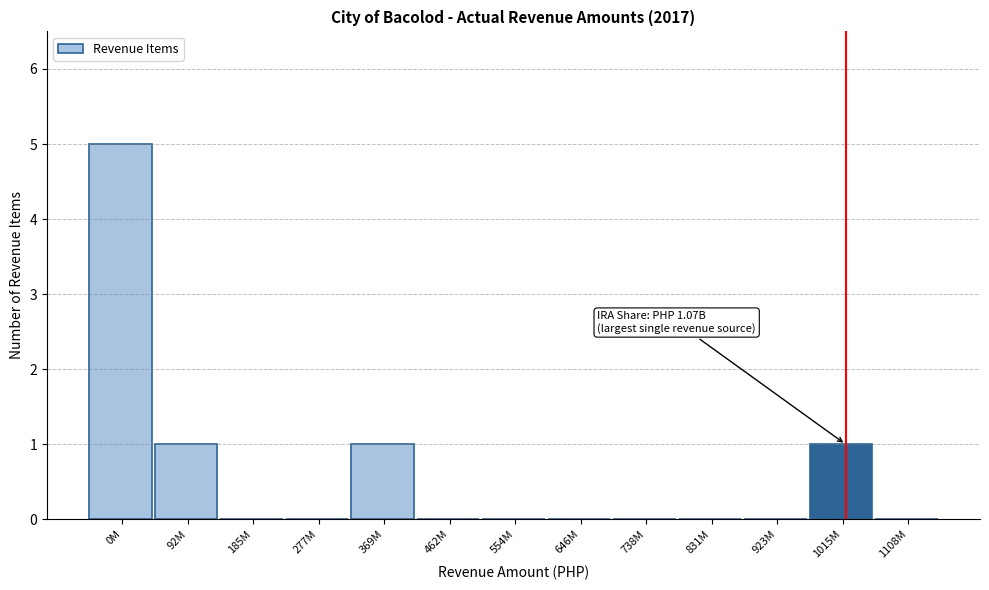

Reading left to right, what are all the values shown in this chart?

0M=5	92M=1	185M=0	277M=0	369M=1	462M=0	554M=0	646M=0	738M=0	831M=0	923M=0	1015M=1	1108M=0